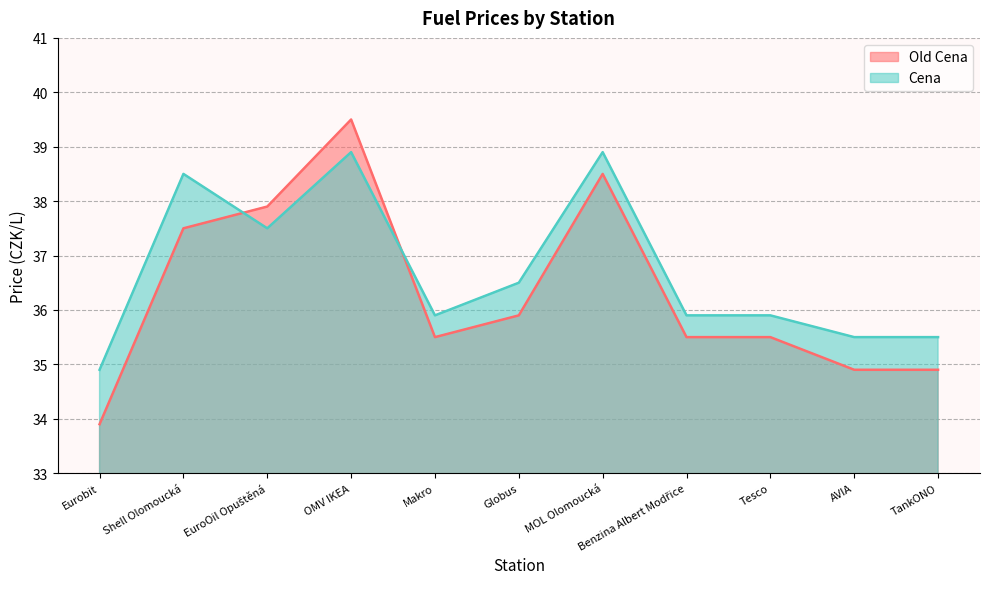

What is the label of the 1st point from the right?

TankONO